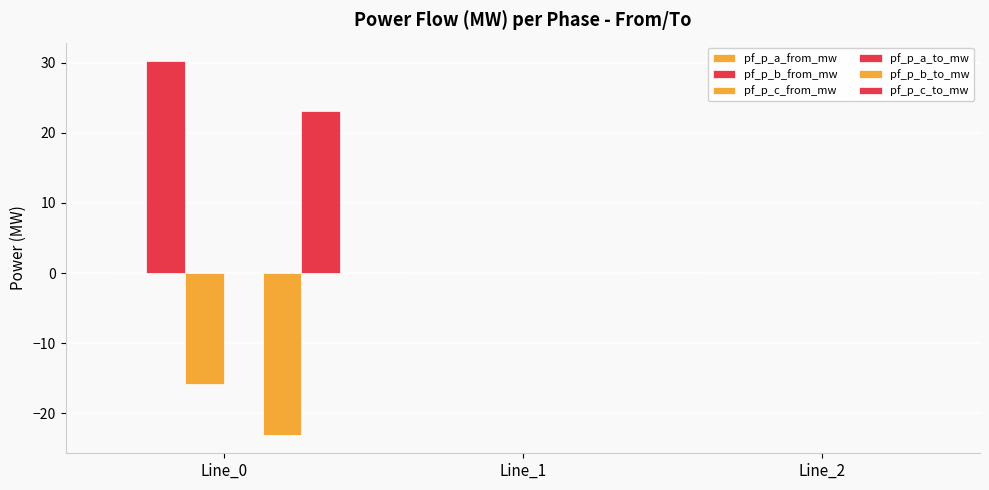

Reading left to right, transcribe all the data shown in this chart.

pf_p_a_from_mw: 0.0	0.0	0.0
pf_p_b_from_mw: 30.2	0.0	0.0
pf_p_c_from_mw: -15.9	0.0	0.0
pf_p_a_to_mw: 0.0	0.0	0.0
pf_p_b_to_mw: -23.0	0.0	0.0
pf_p_c_to_mw: 23.0	0.0	0.0